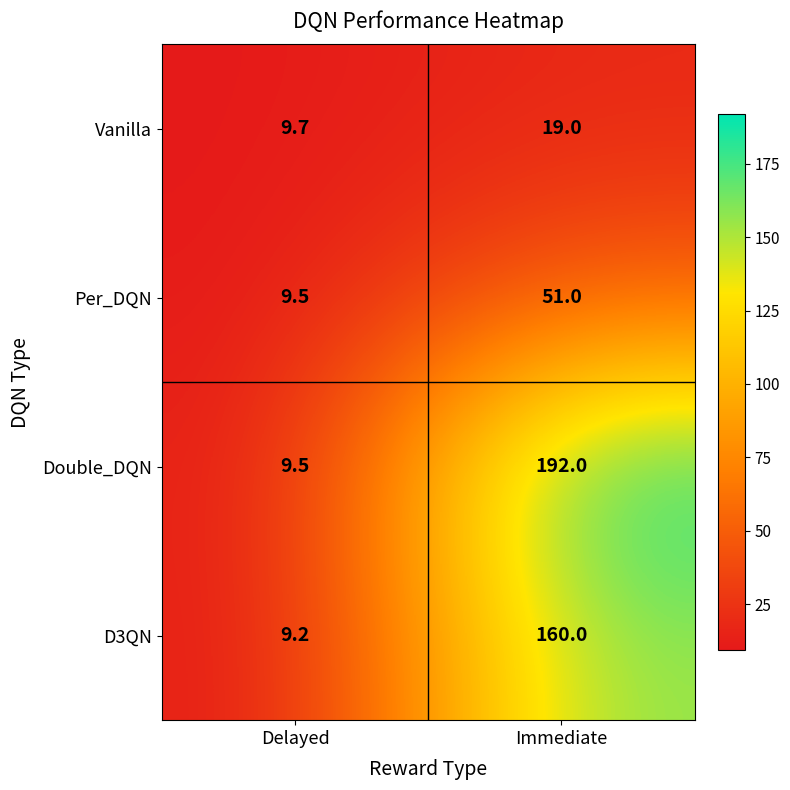

Reading right to left, list all the values displayed in this chart.

Vanilla: Immediate=19.0	Delayed=9.7
Per_DQN: Immediate=51.0	Delayed=9.5
Double_DQN: Immediate=192.0	Delayed=9.5
D3QN: Immediate=160.0	Delayed=9.2